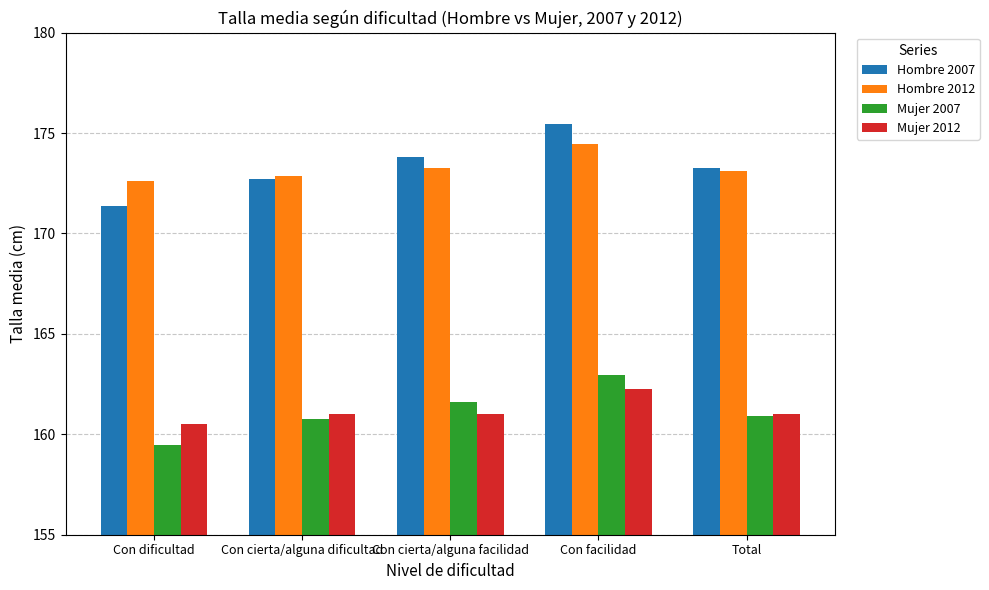

Count the number of categories in the chart.

5